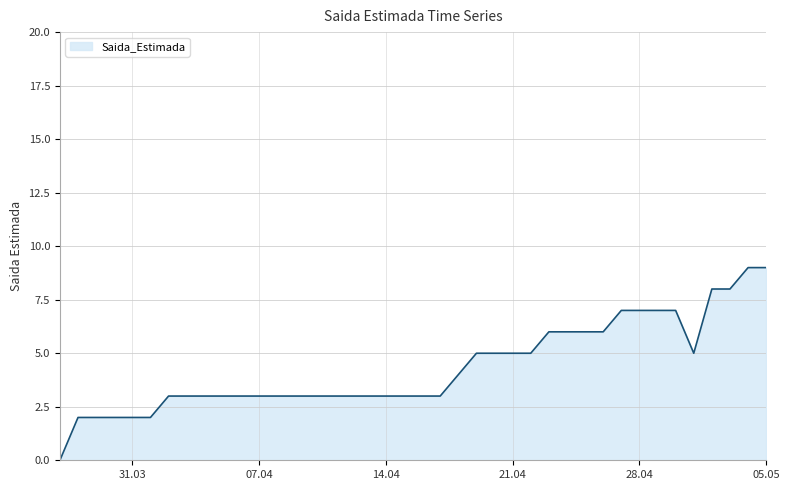

What is the maximum value shown in the chart?

9